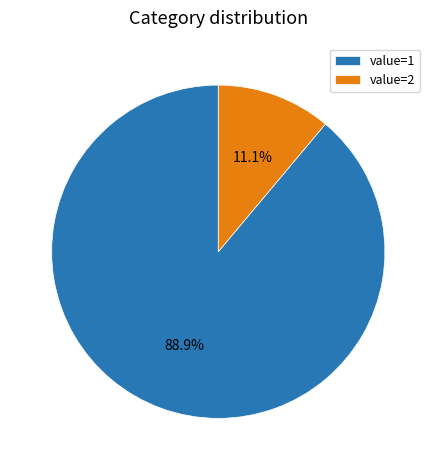

What is the total percentage of value=2 and value=1?

100.0%